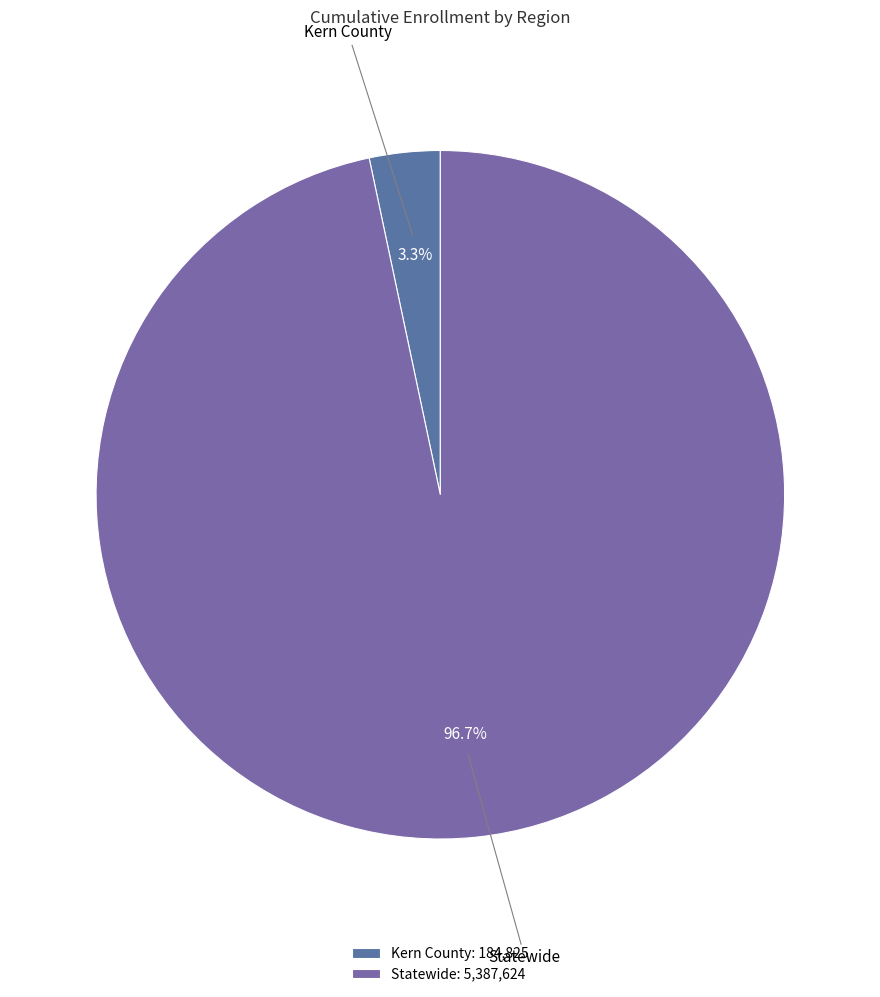

Which slice is the smallest?

Kern County